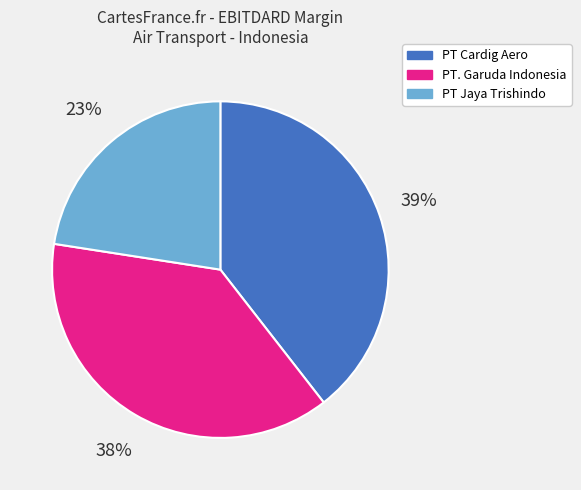

Is there any slice that represents more than half of the pie?

No